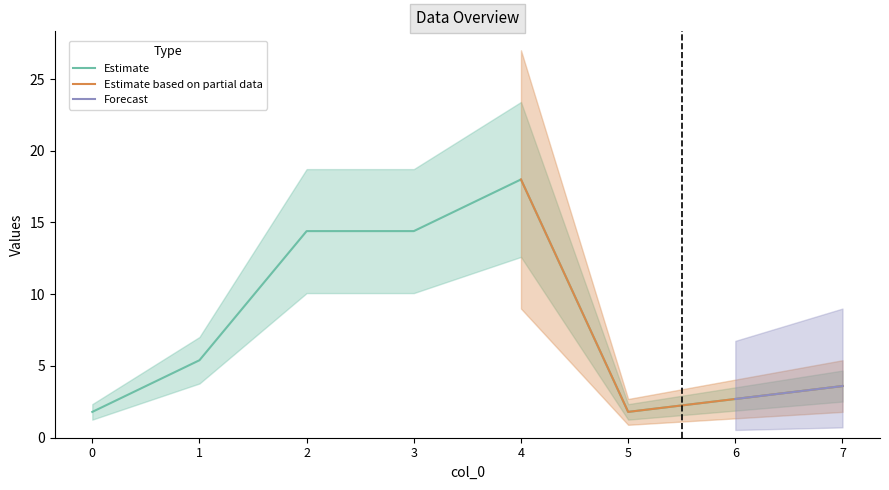

Is it true that the value at 6 is 2.7?

True